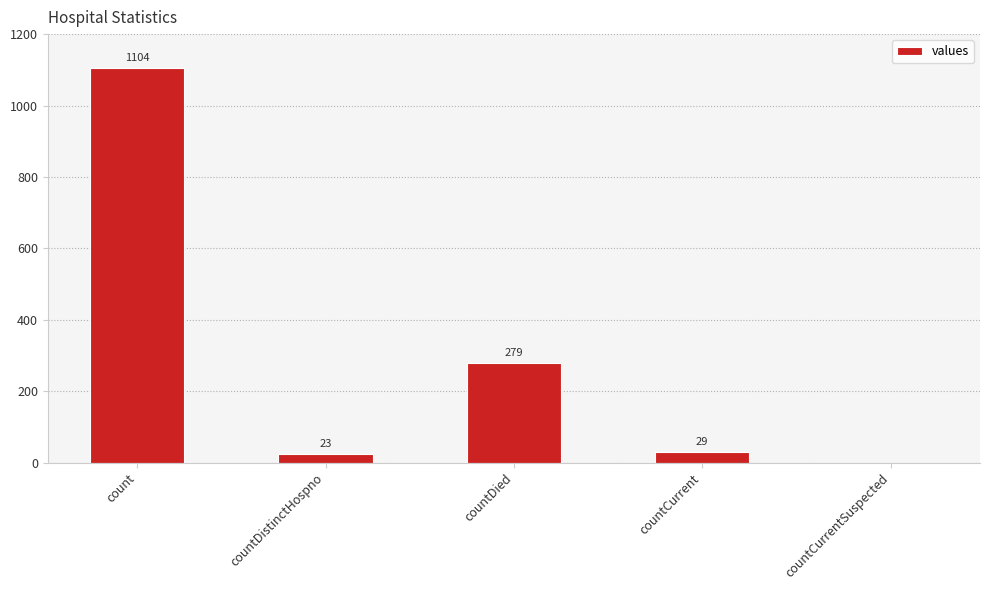

How many positive values are there?

4